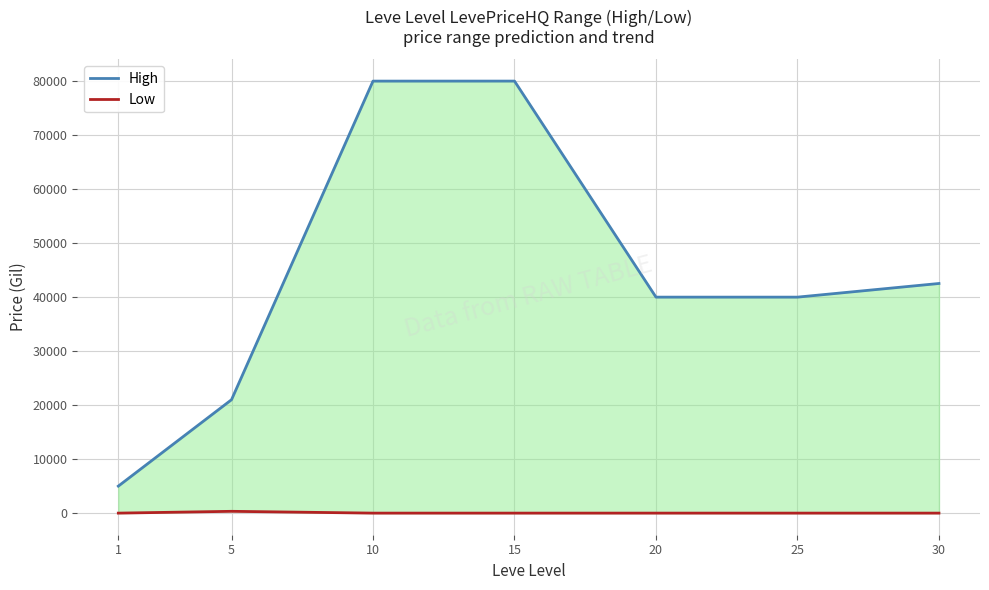

What is the value of the Low point at the 2nd from the left?

333.3